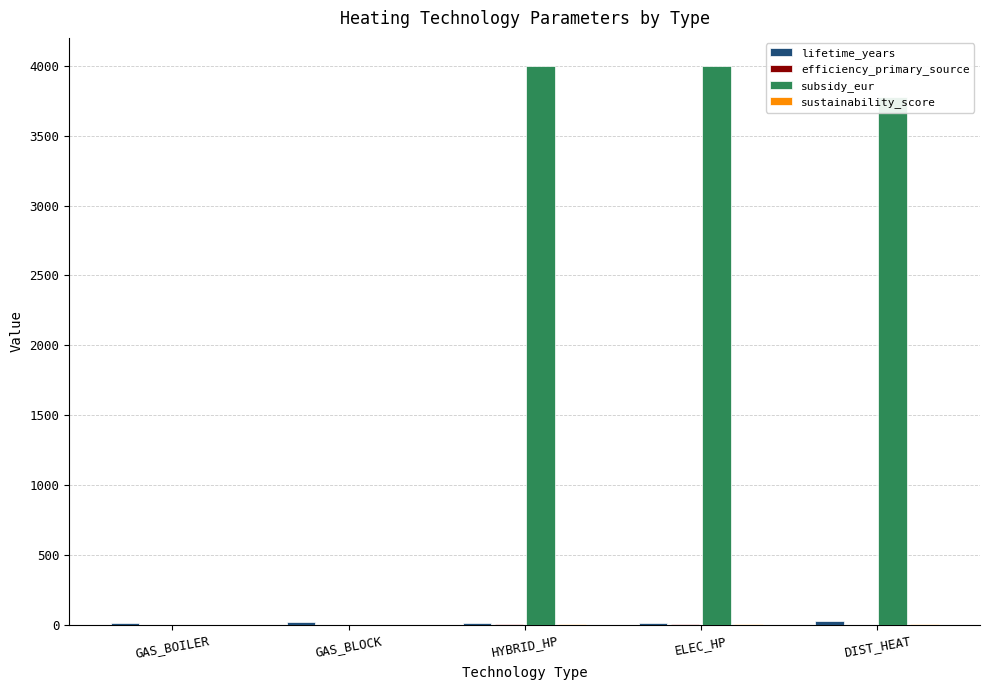

At which label is subsidy_eur closest to 2000?

DIST_HEAT